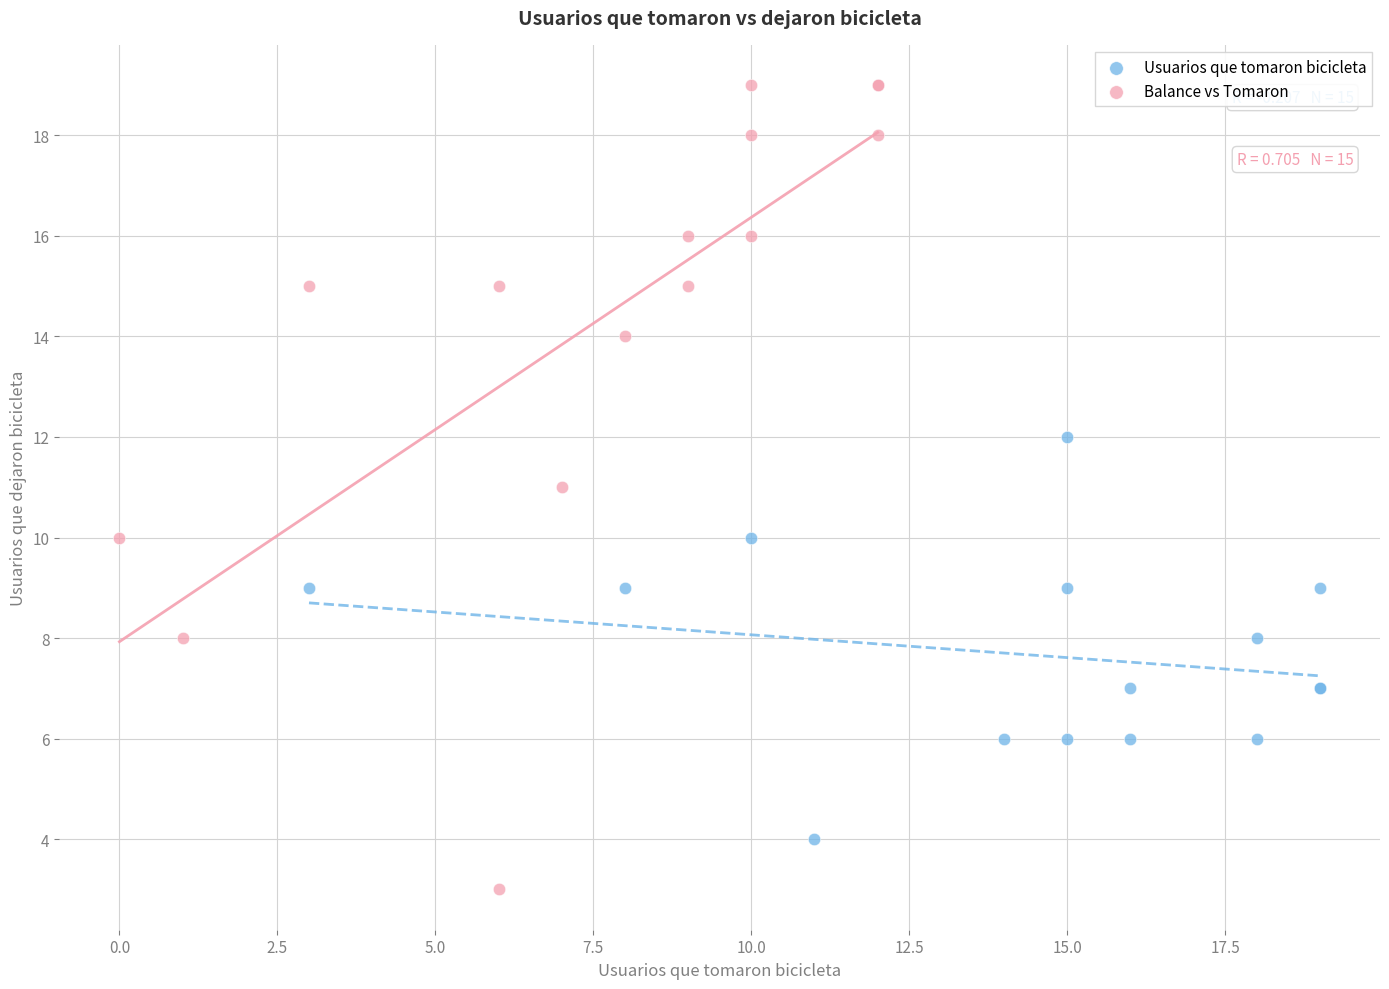

Which series has the largest Y range (max minus min)?

Balance vs Tomaron